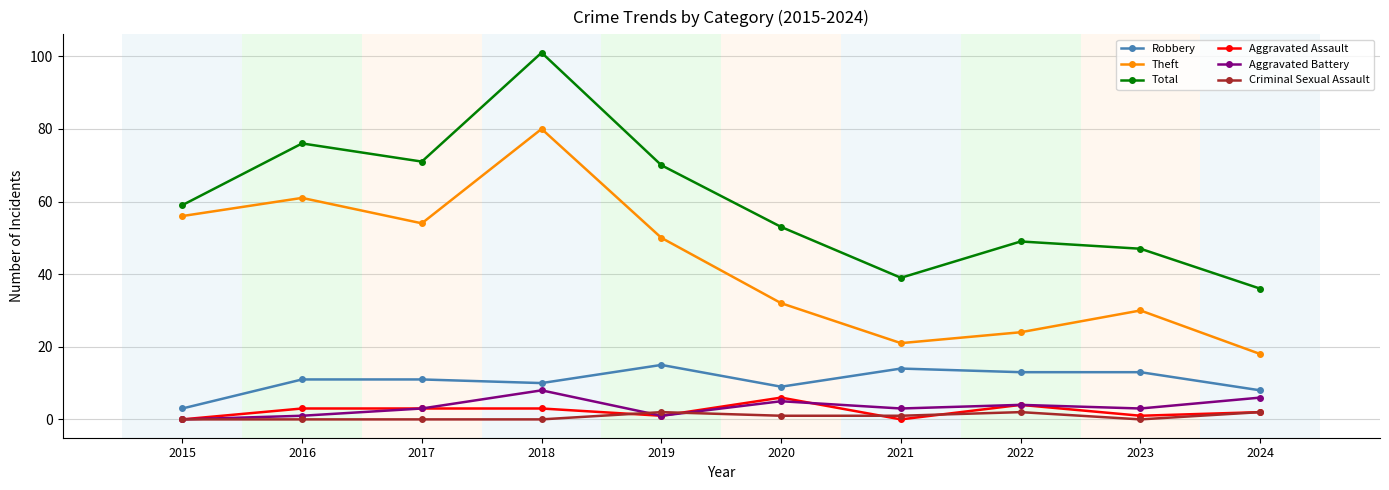

Is it true that Aggravated Assault equals 1 at 2019?

True